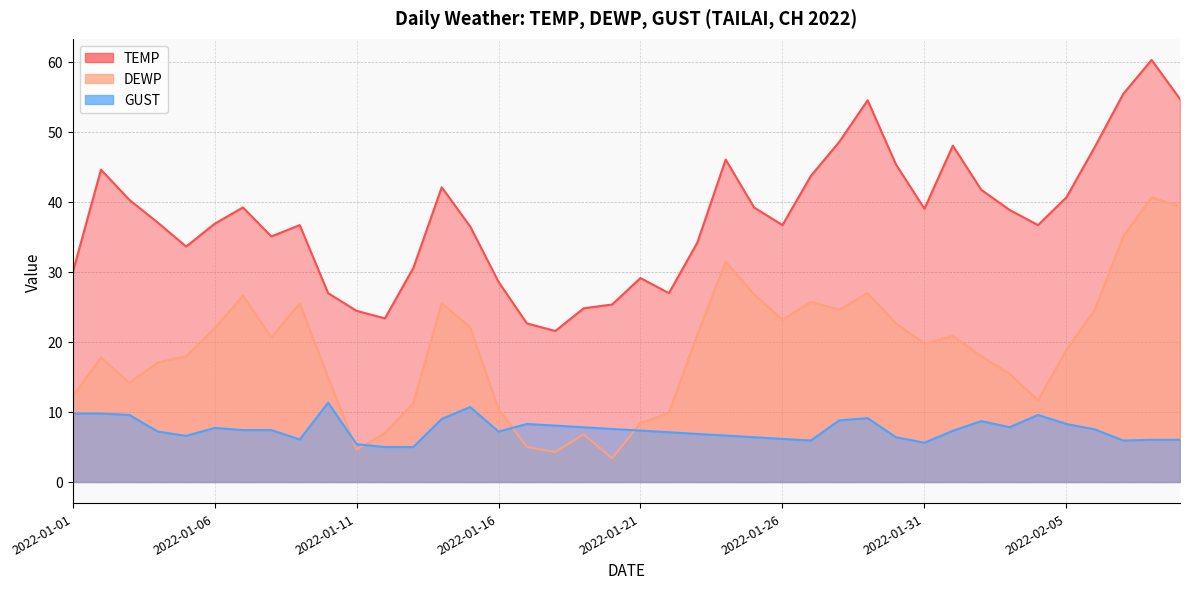

List the series in order of their peak value, highest first.

TEMP, DEWP, GUST